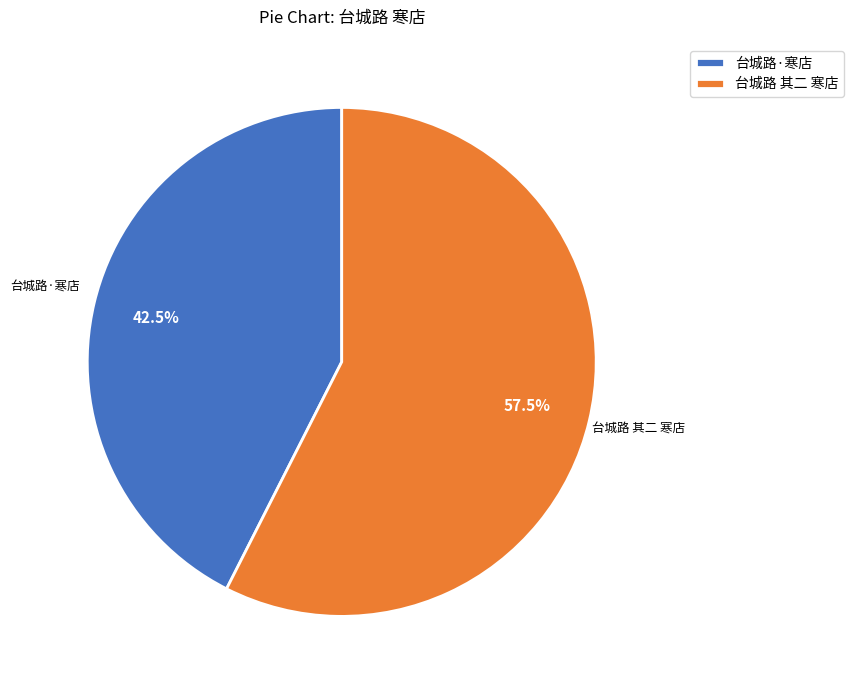

Is it true that 台城路·寒店 is 55% of the pie?

False